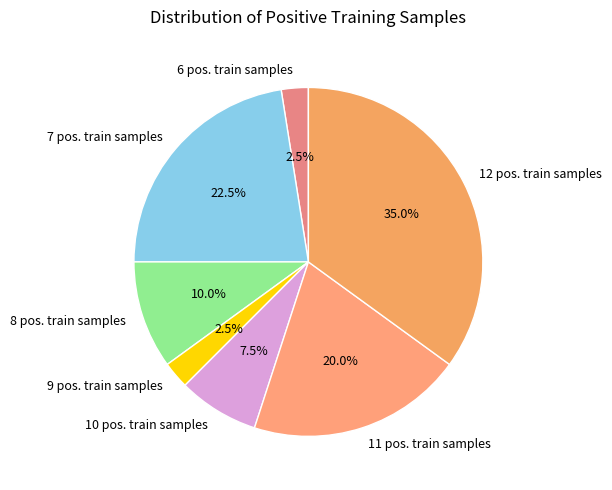

Is there any slice that represents more than half of the pie?

No